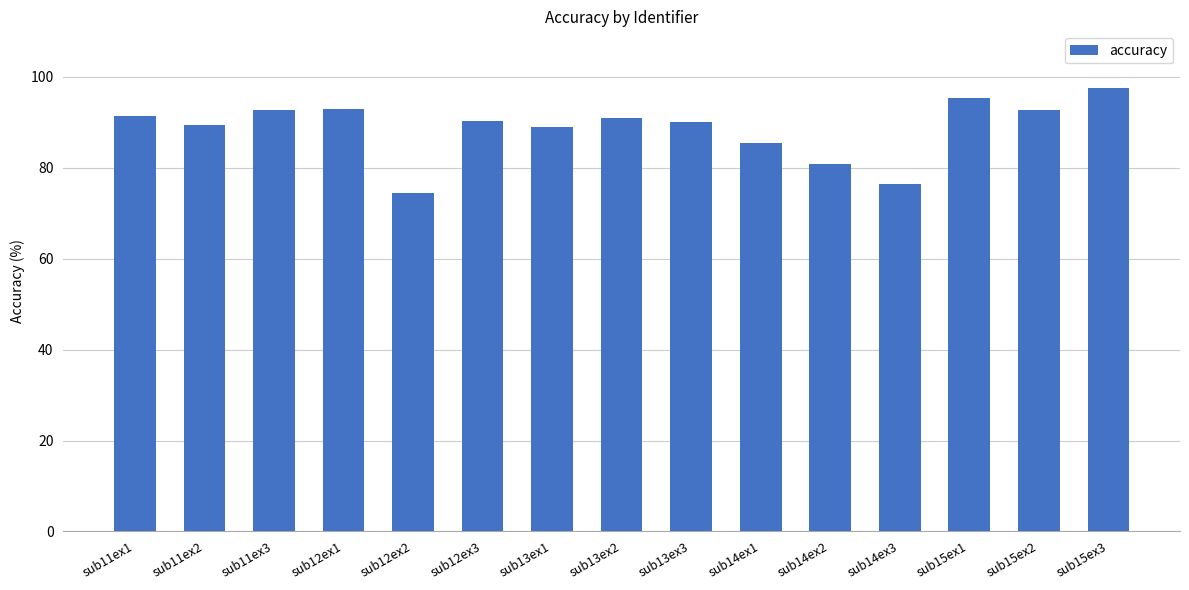

What is the smallest value displayed?

74.4